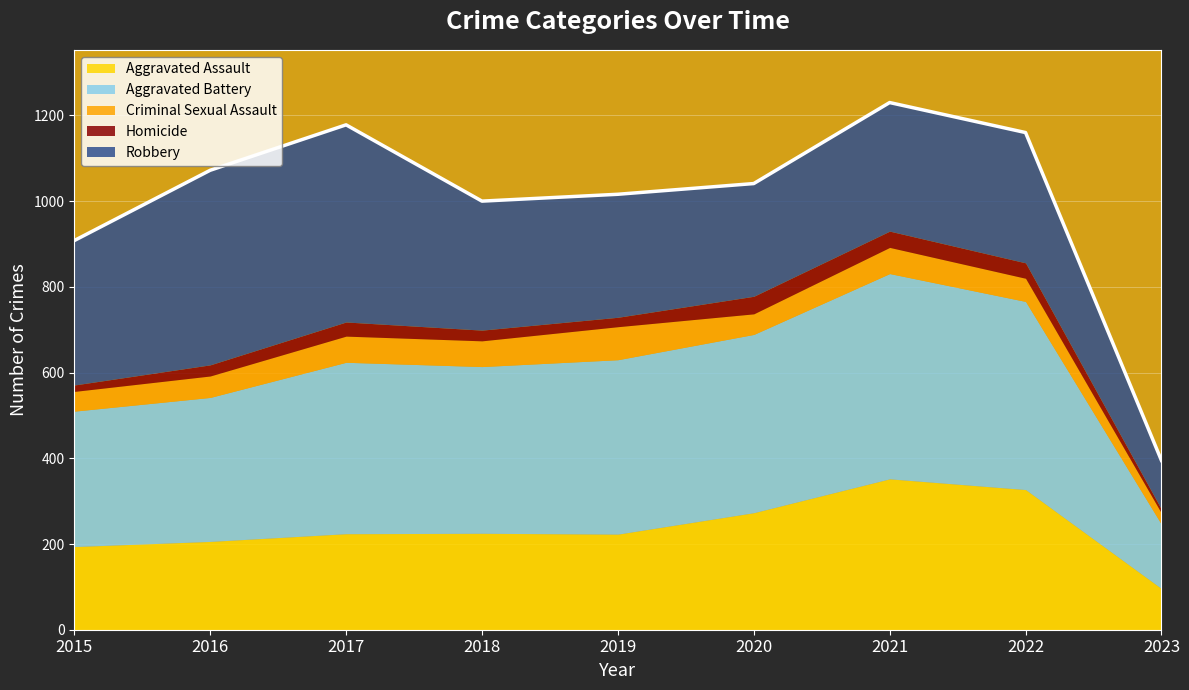

What is the smallest value displayed?

9